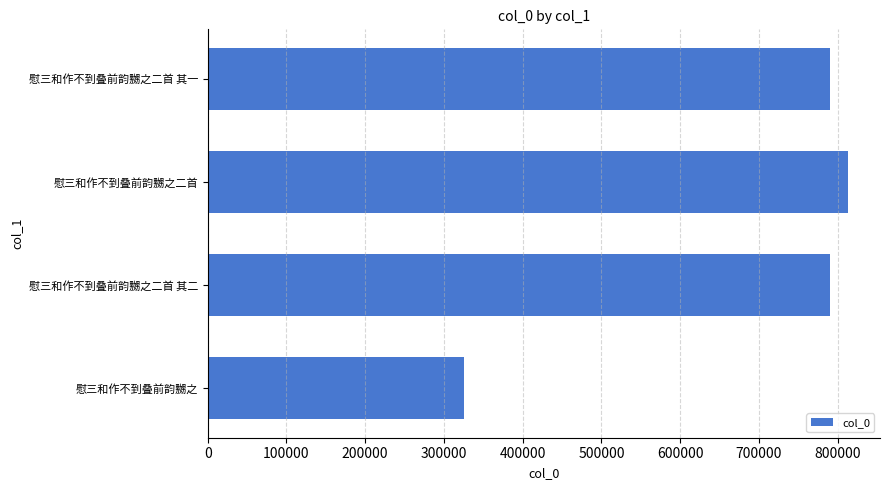

Approximately how many times larger is the value at 慰三和作不到叠前韵嬲之二首 其一 compared to 慰三和作不到叠前韵嬲之?

2.4